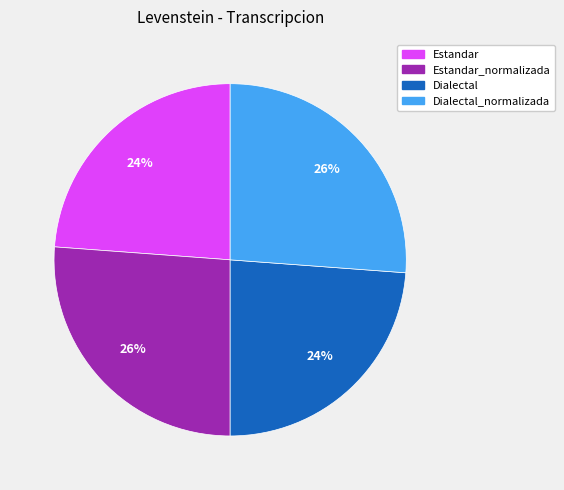

Is there a majority slice in this chart?

No